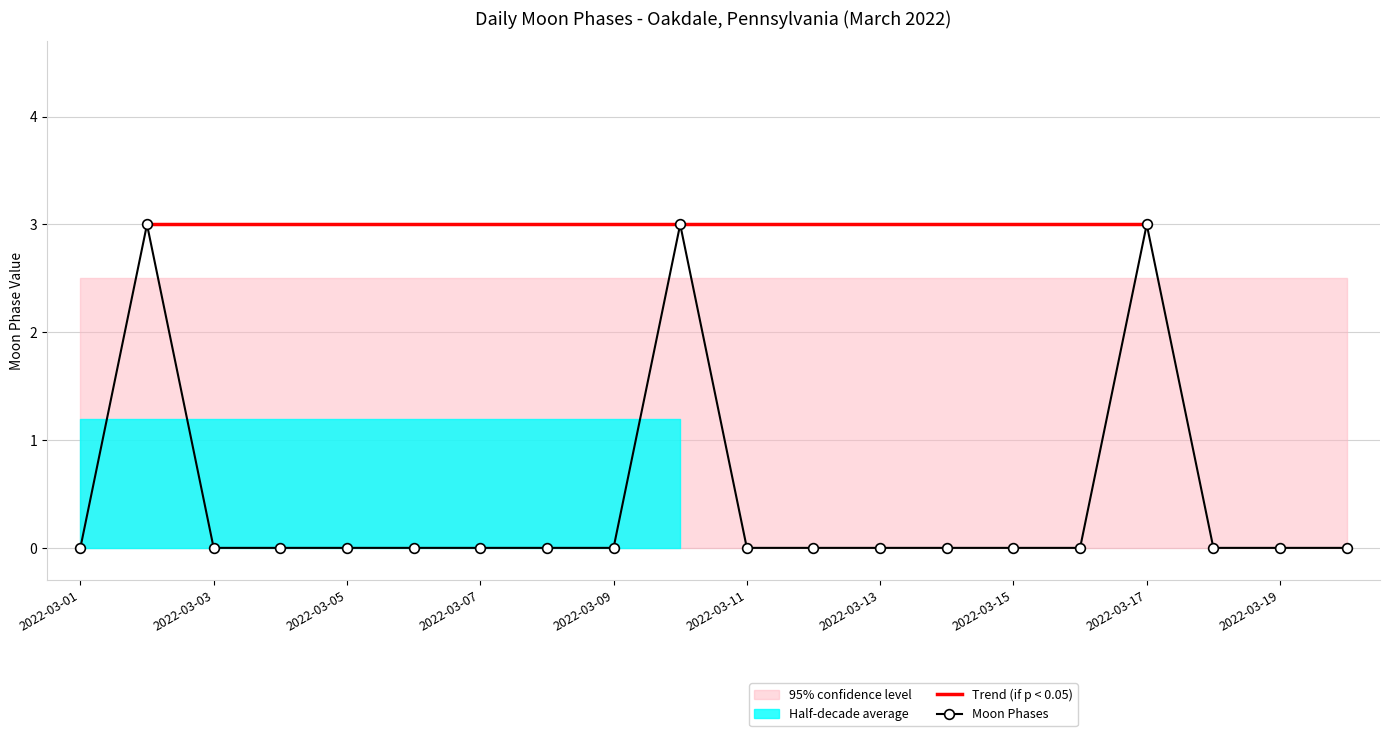

What is the difference between the values at 2022-03-10 and 2022-03-15?

3